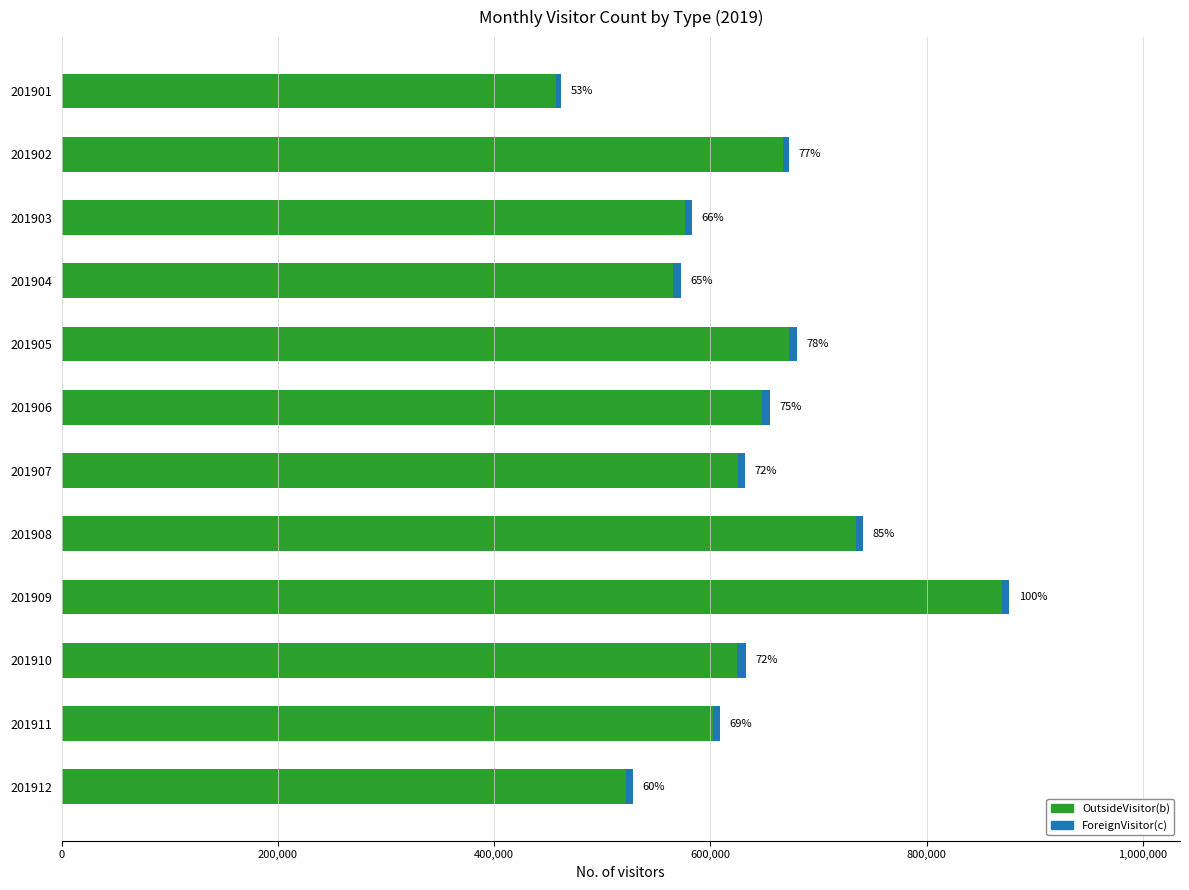

List the series in order of their overall mean, lowest first.

ForeignVisitor(c), OutsideVisitor(b)